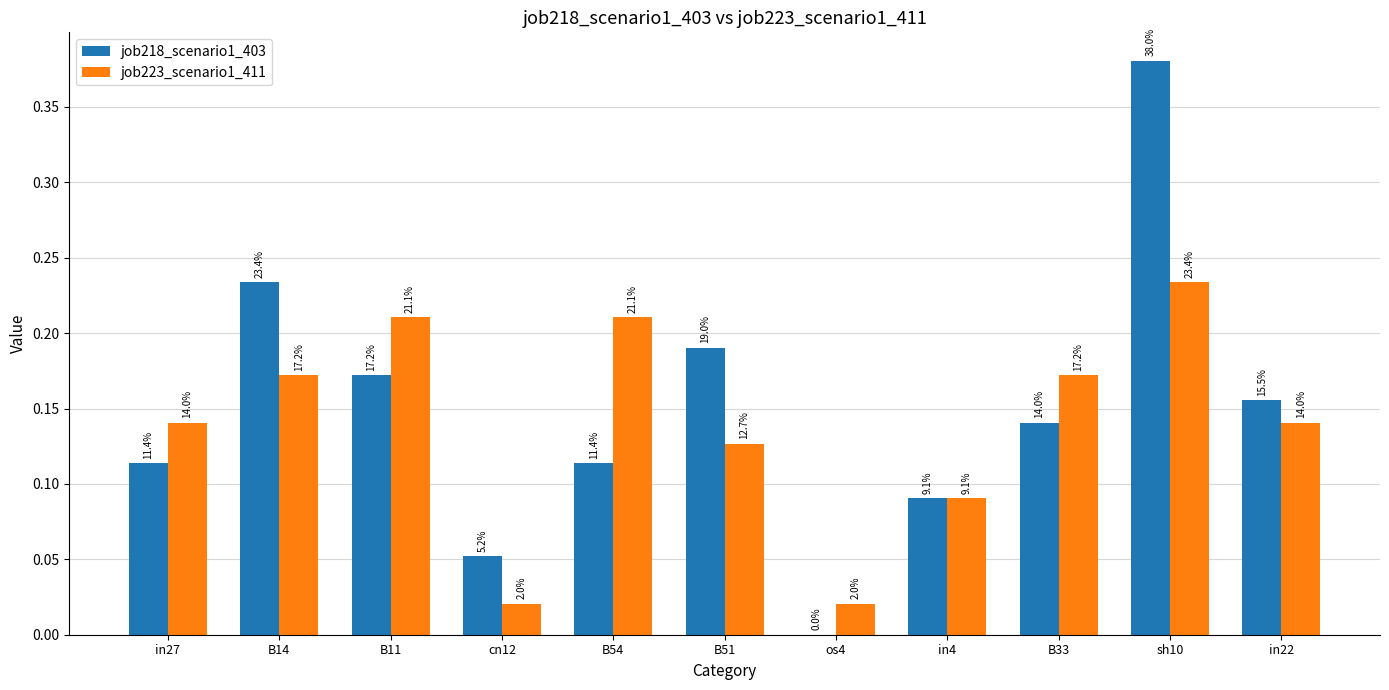

The job218_scenario1_403 series shows 0.1 at in4. True or false?

True